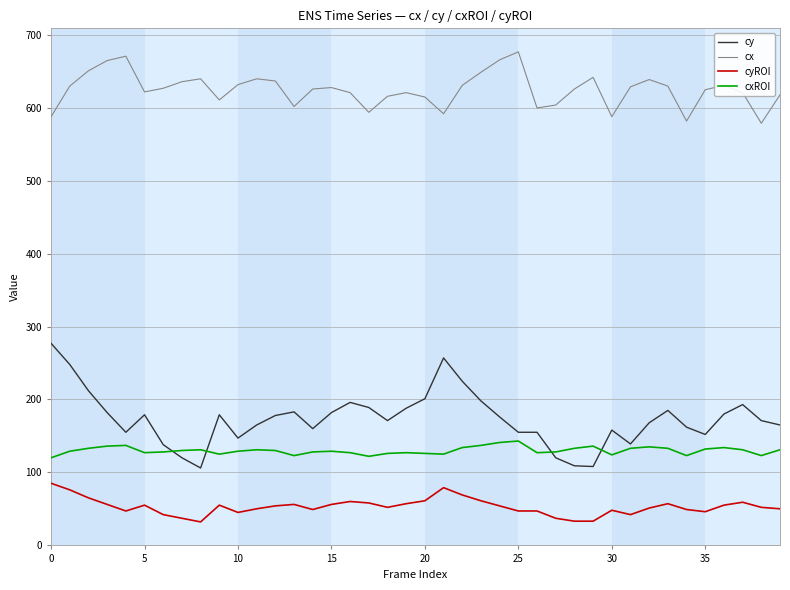

True or false: cxROI and cx intersect in this chart.

False